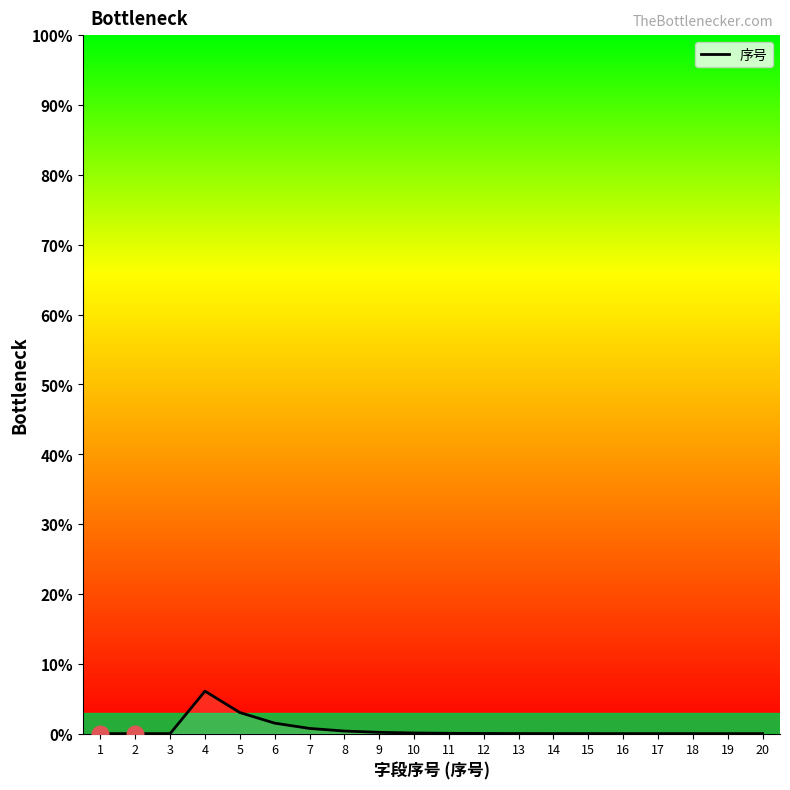

At which category does the chart reach its peak across all series?

4